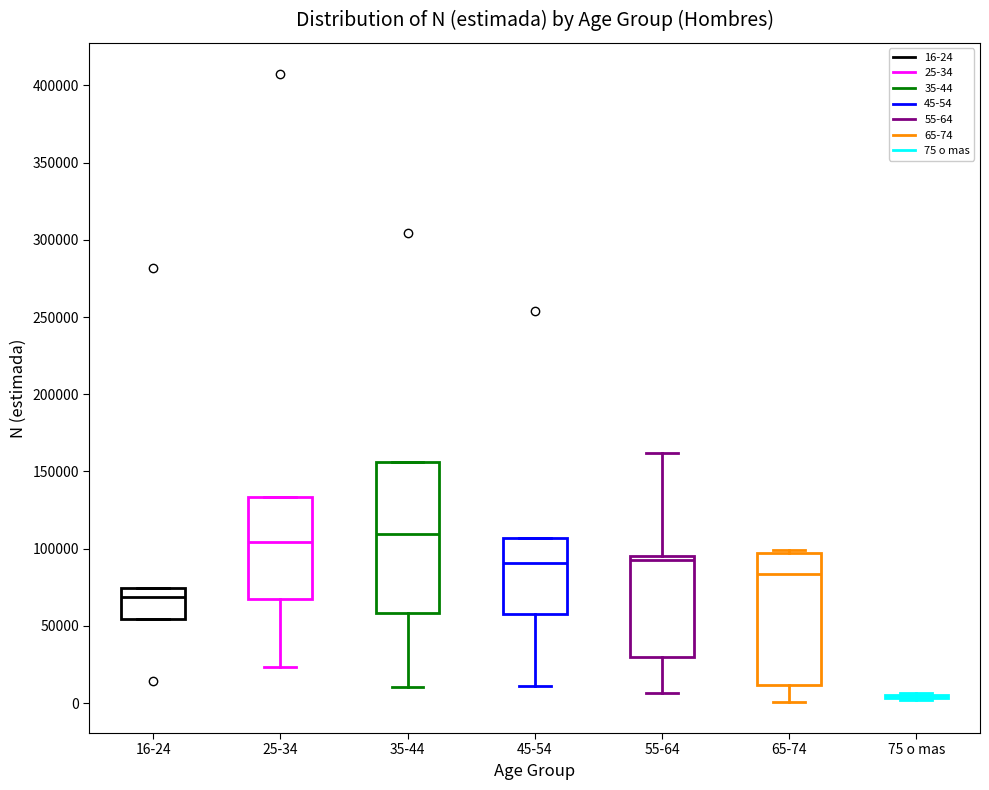

Reading left to right, read every box against the y-axis: the position of its median line, the range the box covers, and the ends of its whiskers. The values are not printed on the chart, so give them approximately, as read against the axis.

16-24: median 70000, box 55000 to 75000, whiskers 55000 to 75000
25-34: median 105000, box 65000 to 135000, whiskers 25000 to 135000
35-44: median 110000, box 60000 to 155000, whiskers 10000 to 155000
45-54: median 90000, box 55000 to 105000, whiskers 10000 to 105000
55-64: median 95000 (just below the box's upper edge), box 30000 to 95000, whiskers 5000 to 160000
65-74: median 85000, box 10000 to 95000, whiskers 0 to 100000
75 o mas: box collapsed to a line at 5000, whiskers 0 to 5000